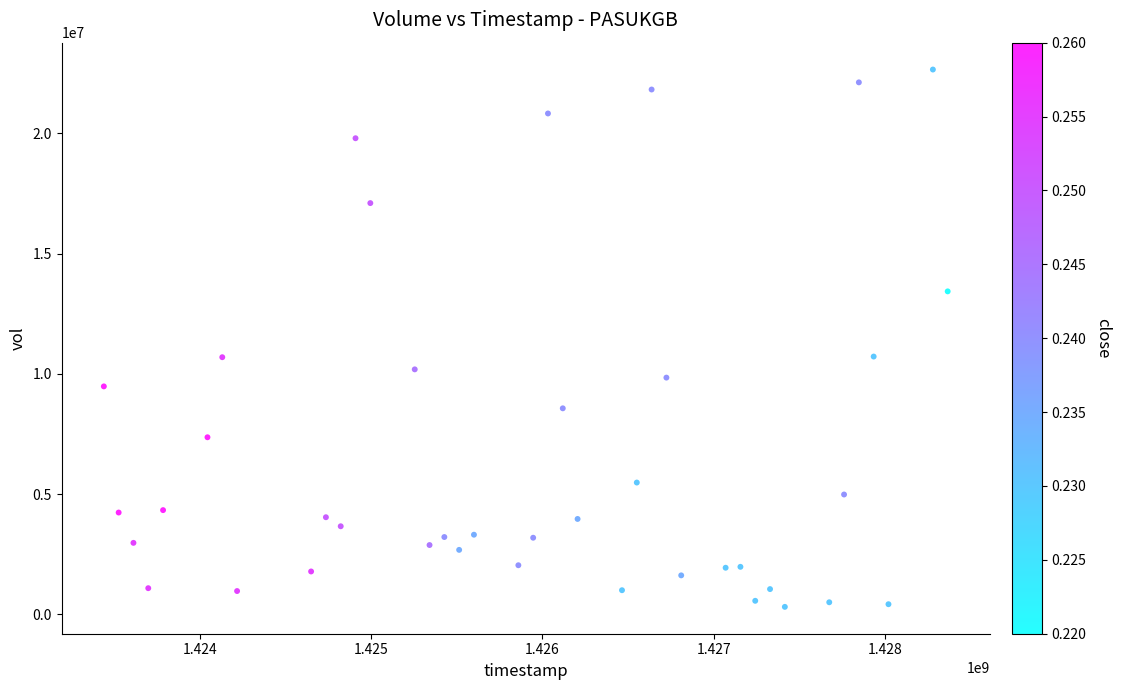

What is the range of Y values (max minus min)?

22346200